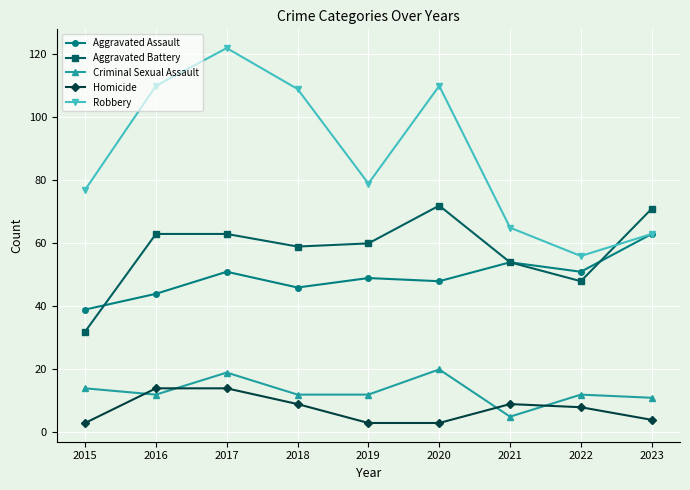

True or false: Aggravated Battery and Criminal Sexual Assault intersect in this chart.

False